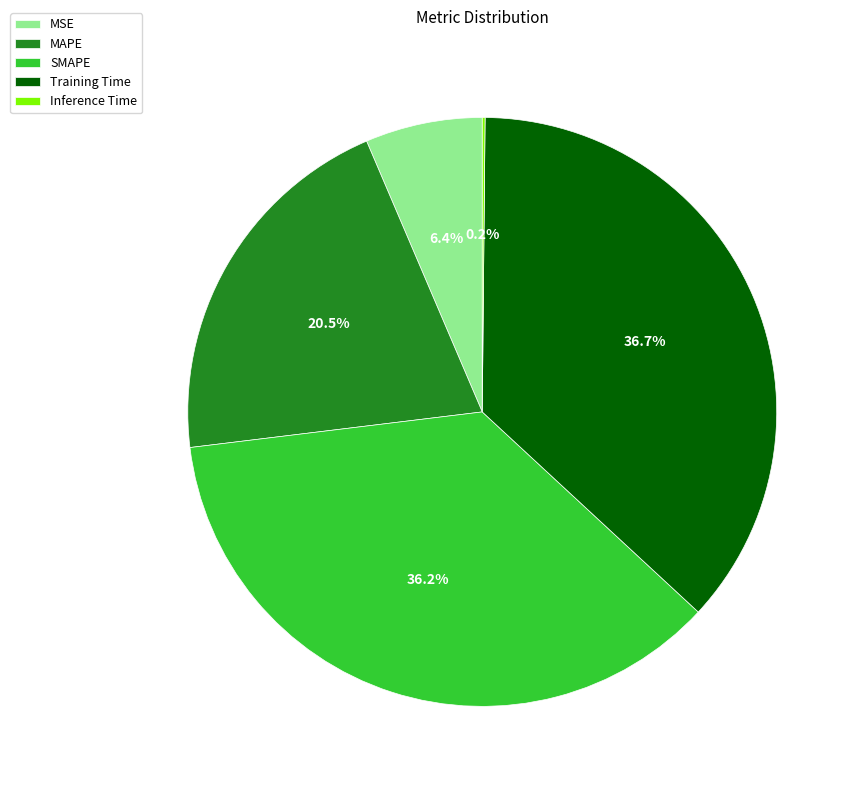

Approximately how many times larger is the value at MAPE compared to Training Time?

0.6